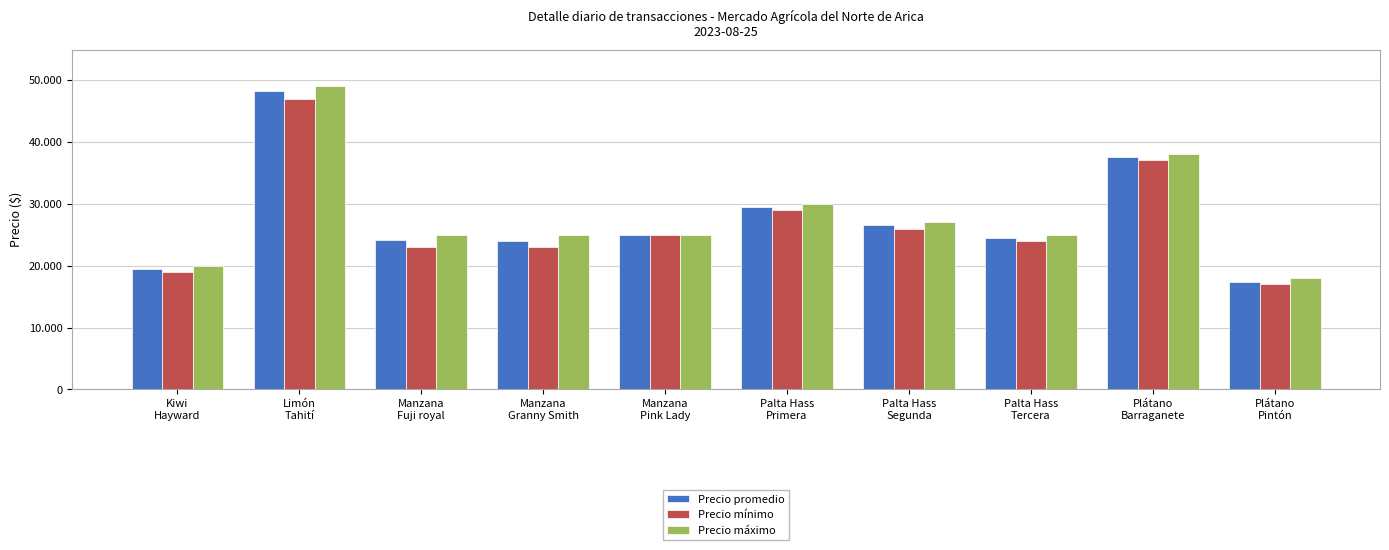

The value of Precio mínimo at Manzana
Pink Lady is 5122. True or false?

False